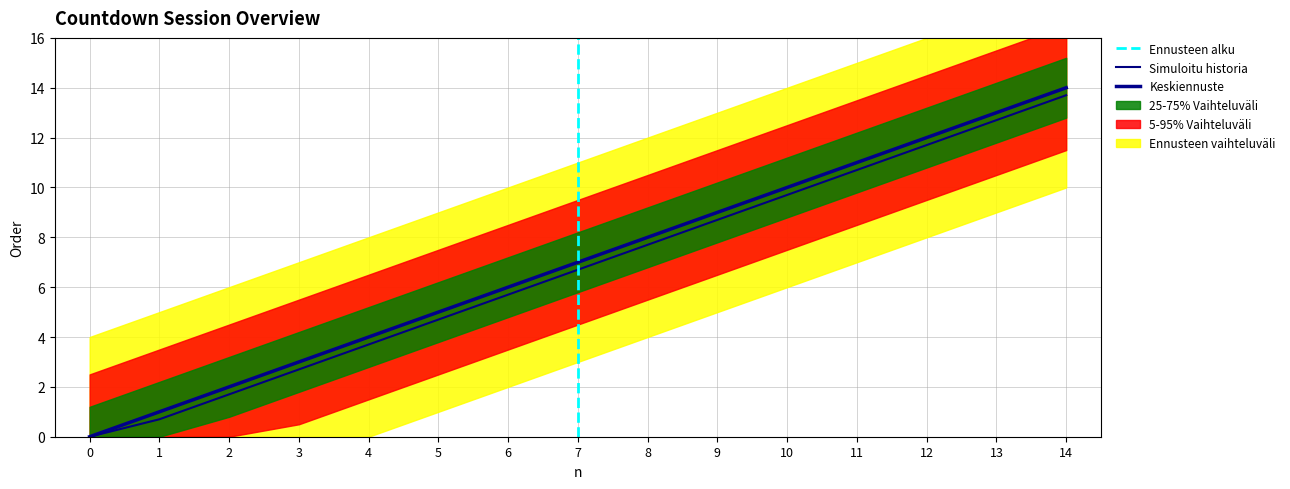

Reading right to left, extract all data points from this chart.

order: 14.0	13.0	12.0	11.0	10.0	9.0	8.0	7.0	6.0	5.0	4.0	3.0	2.0	1.0	0.0
upper_band: 13.7	12.7	11.7	10.7	9.7	8.7	7.7	6.7	5.7	4.7	3.7	2.7	1.7	0.7	0.0